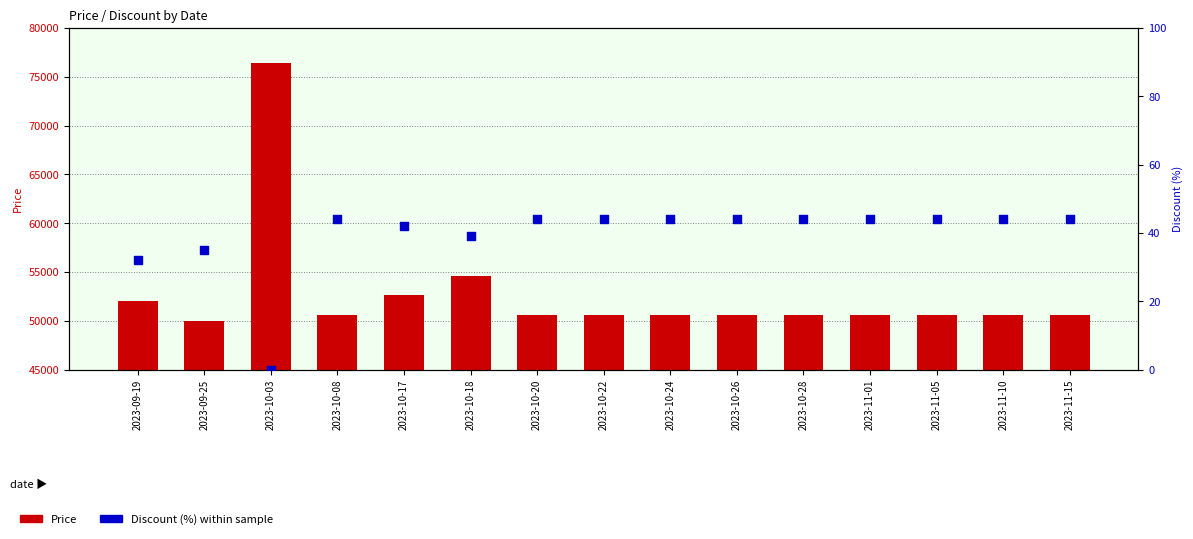

Which series has the largest Y range (max minus min)?

Price